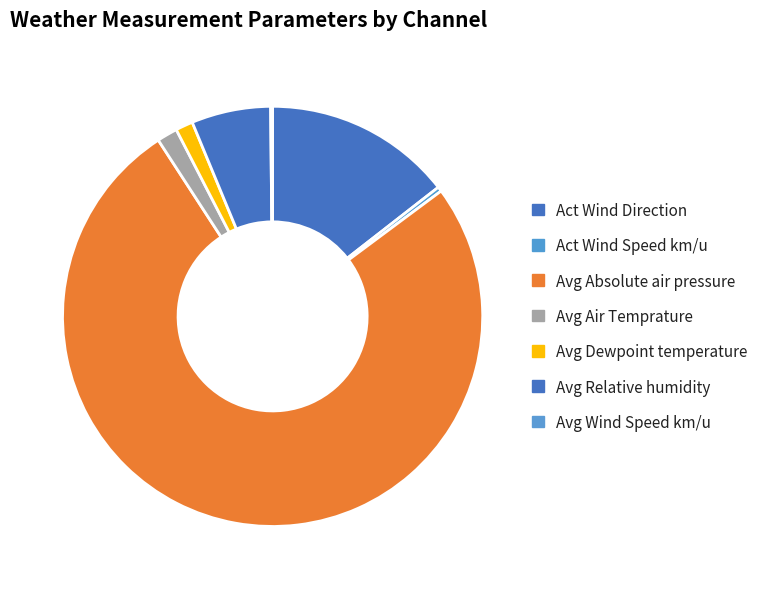

Is there any slice that represents more than half of the pie?

Yes